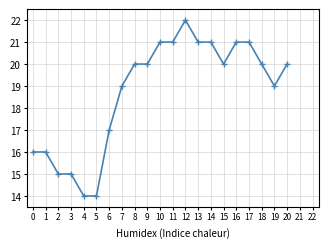

What is the smallest value displayed?

14